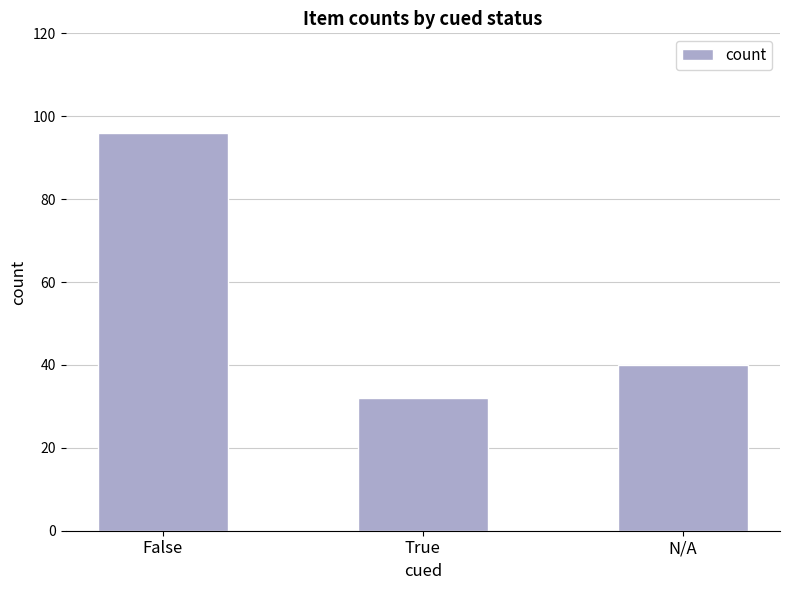

What position from the right is False?

3